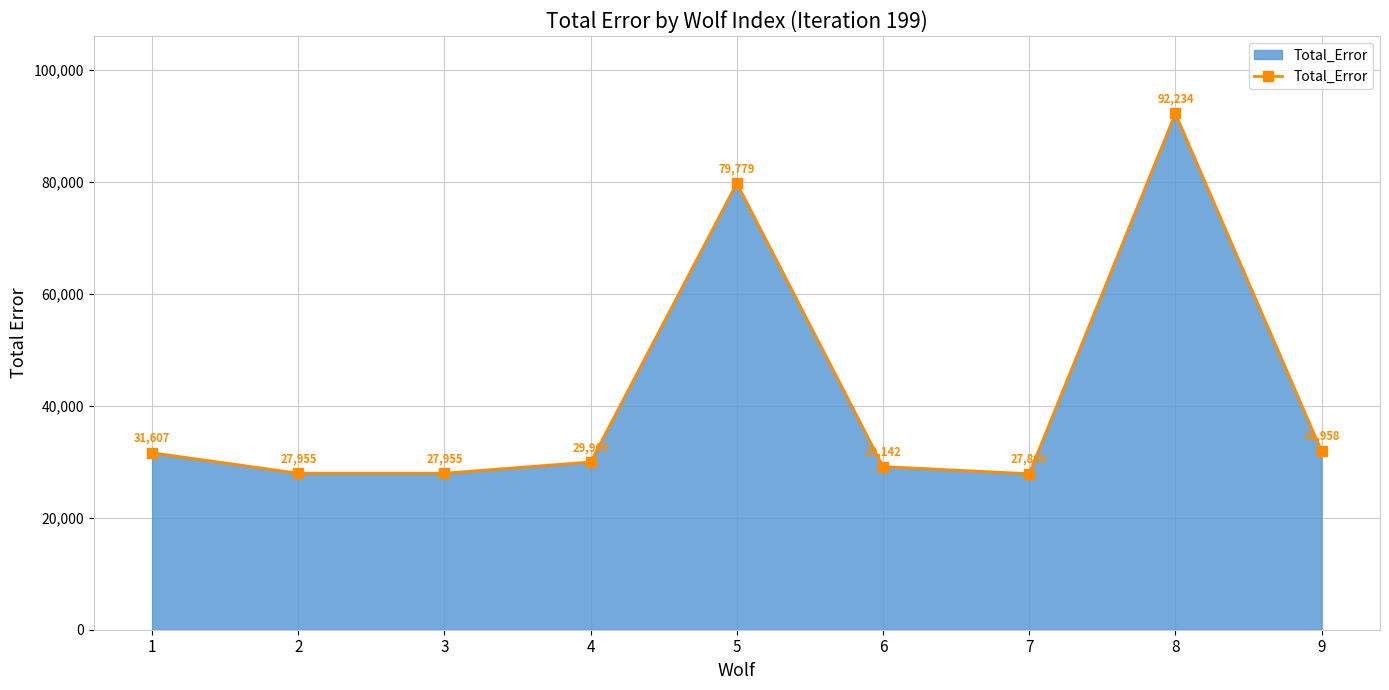

The value at 7 is 27866.0. True or false?

True